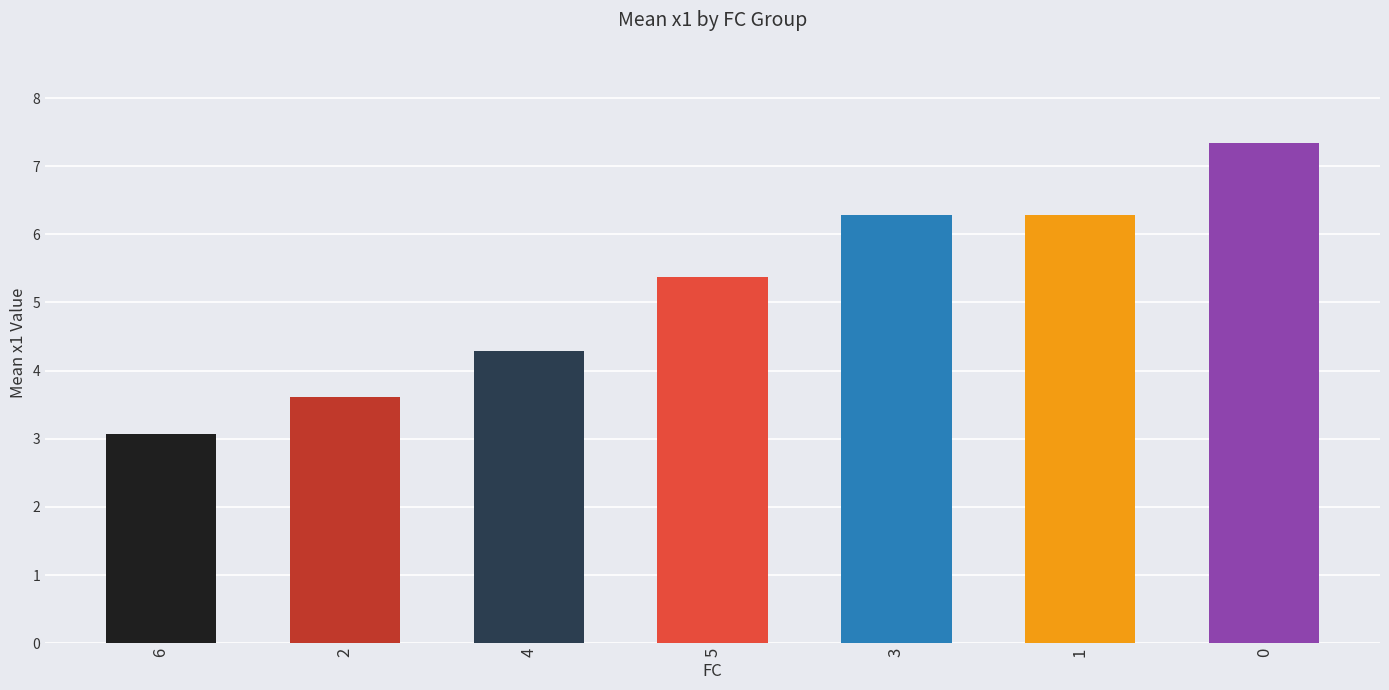

Approximately how many times larger is the value at 0 compared to 3?

1.2